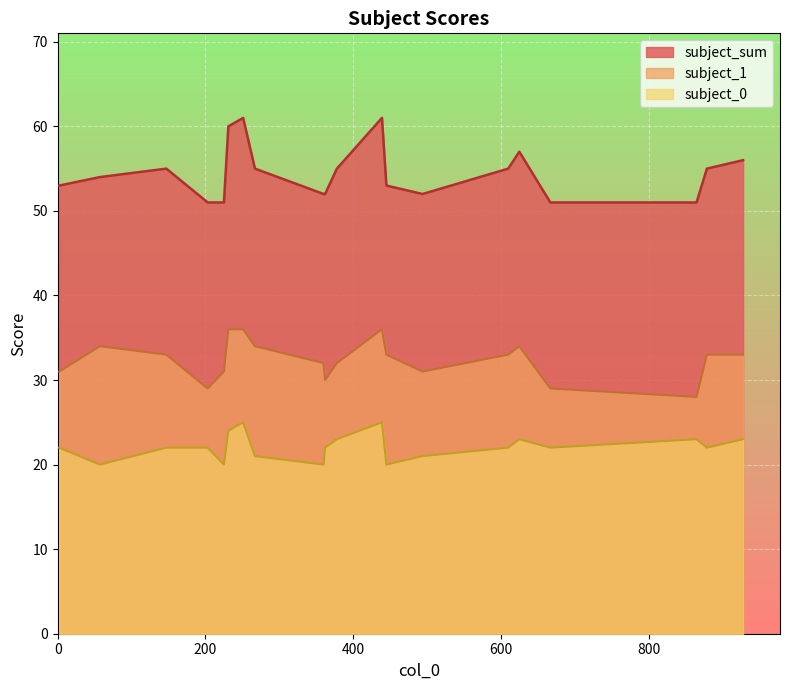

What are all the series names shown in the legend?

subject_sum, subject_1, subject_0